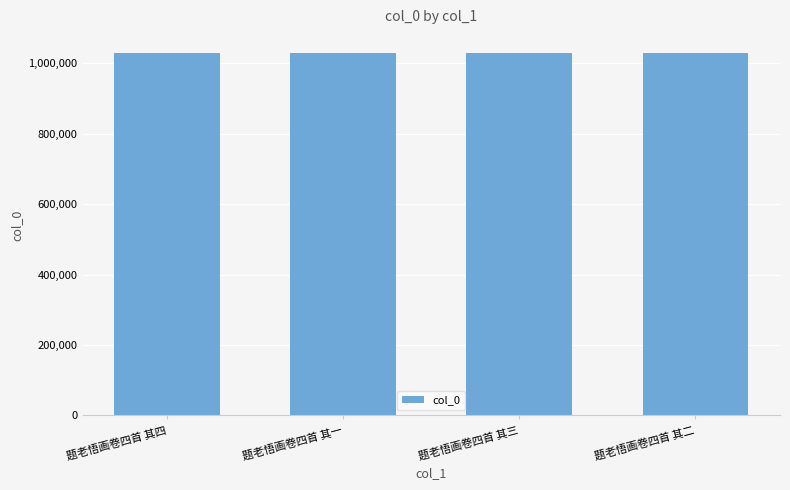

What is the smallest value displayed?

1029357